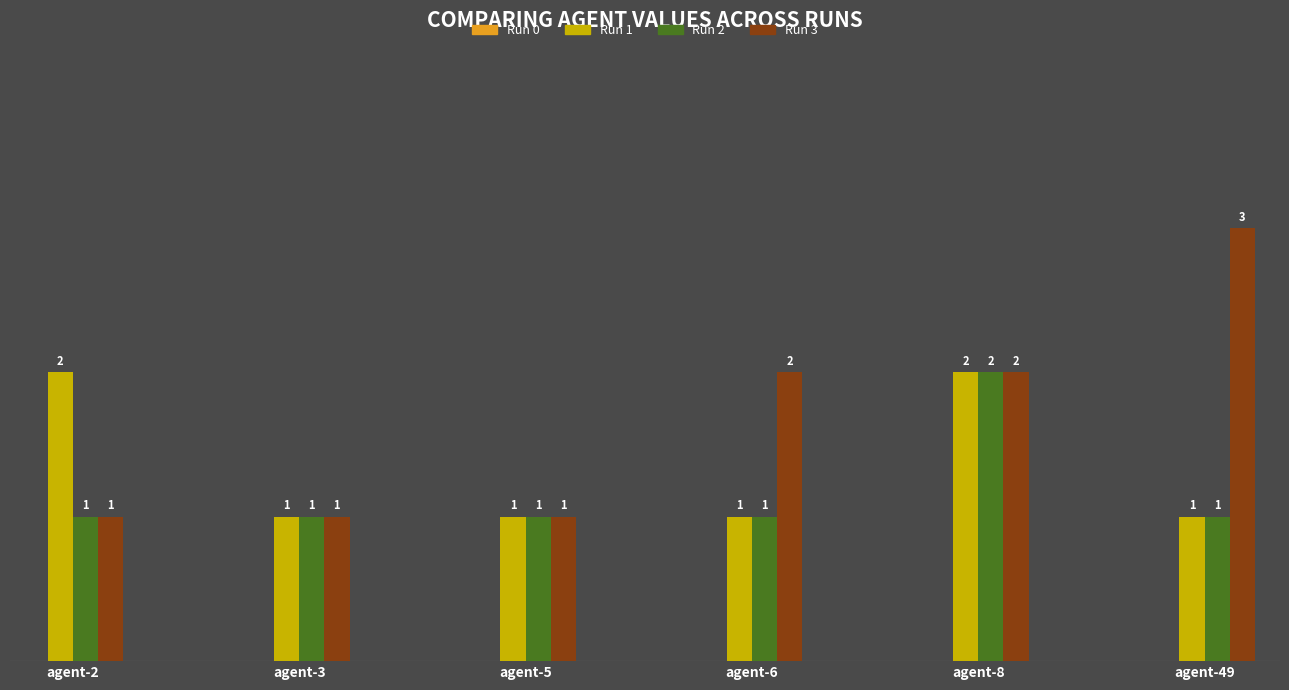

Reading right to left, transcribe all the data shown in this chart.

Run 1: agent-49=1	agent-8=2	agent-6=1	agent-5=1	agent-3=1	agent-2=2
Run 2: agent-49=1	agent-8=2	agent-6=1	agent-5=1	agent-3=1	agent-2=1
Run 3: agent-49=3	agent-8=2	agent-6=2	agent-5=1	agent-3=1	agent-2=1